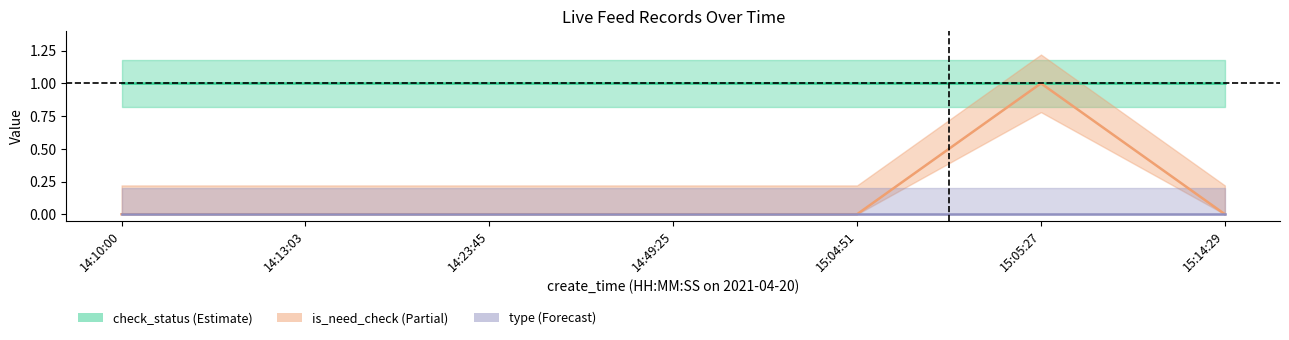

The is_need_check series shows -1 at 14:13:03. True or false?

False